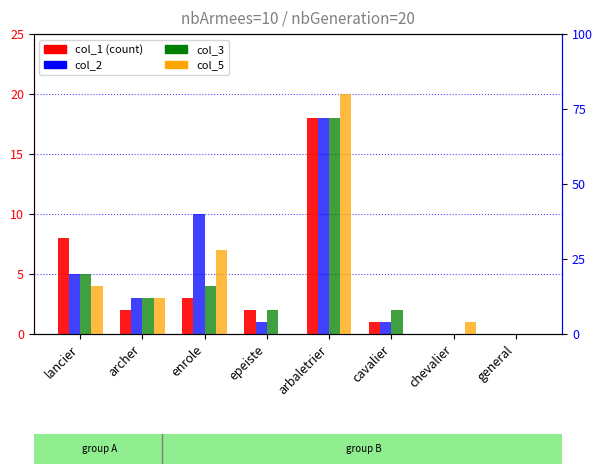

Which label corresponds to the largest value in the chart?

arbaletrier